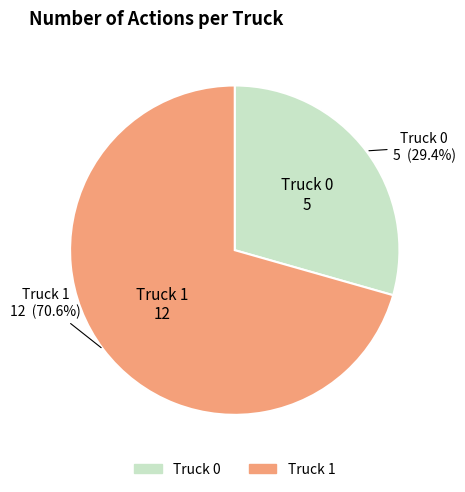

To the nearest percent, what is the difference between the largest and smallest slice percentages?

41%